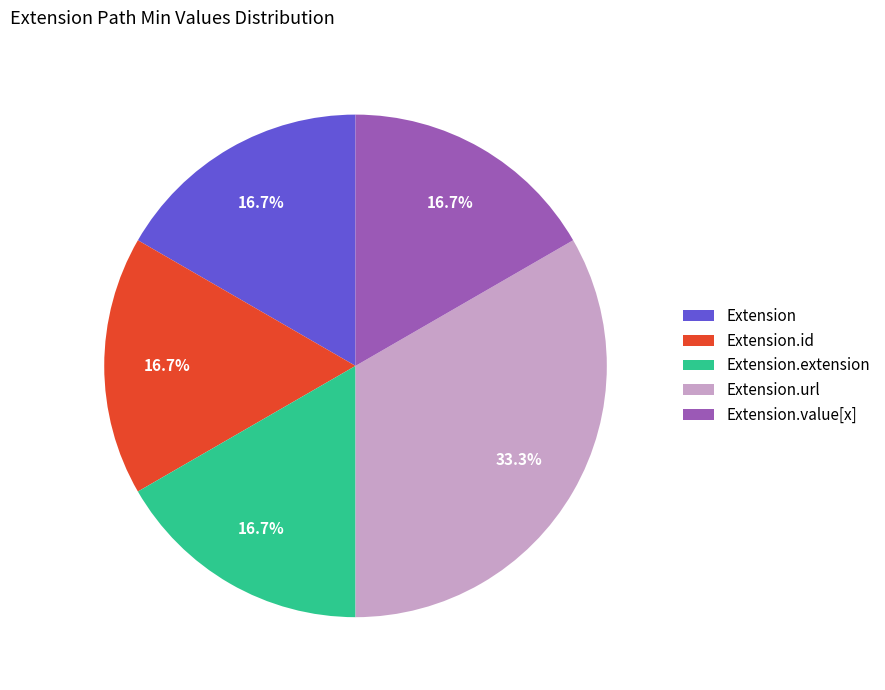

Does Extension account for over 50% of the chart?

No